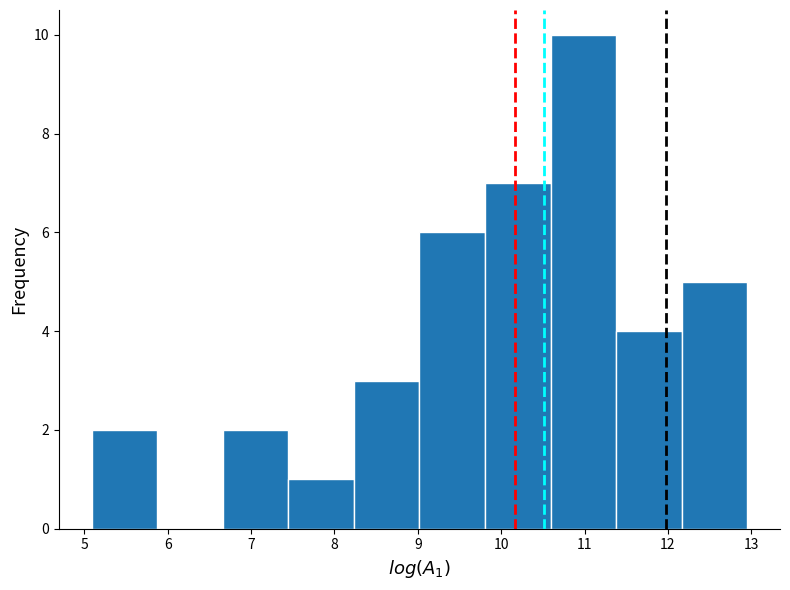

Which range on the x-axis has the tallest bar?

10.6 to 11.4